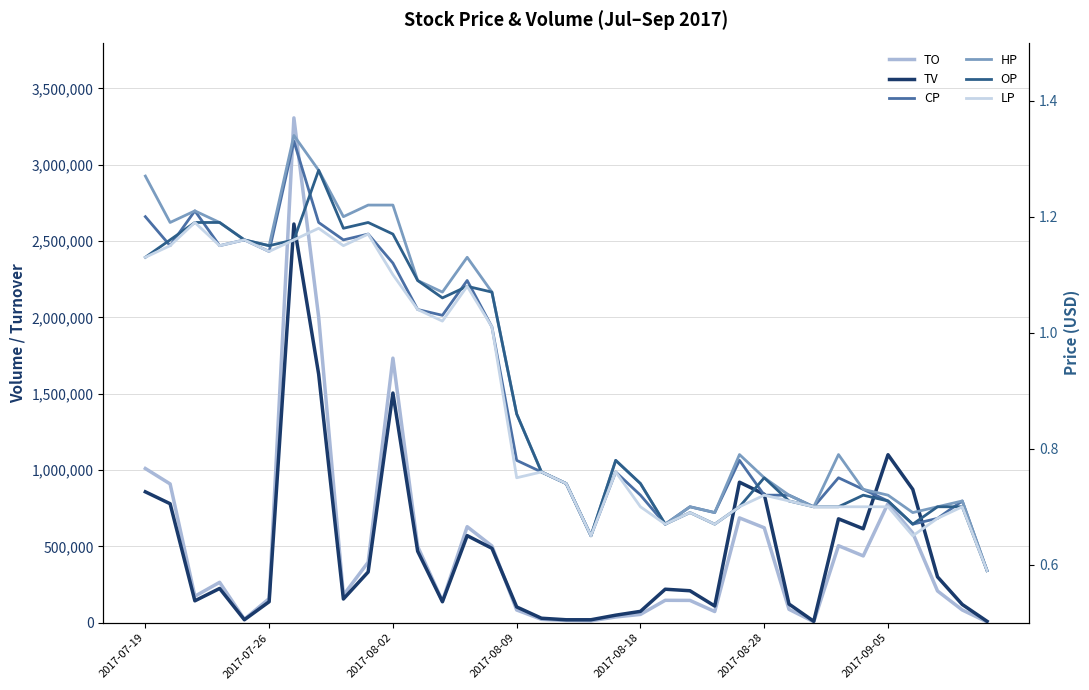

How many lines are shown in the chart?

6